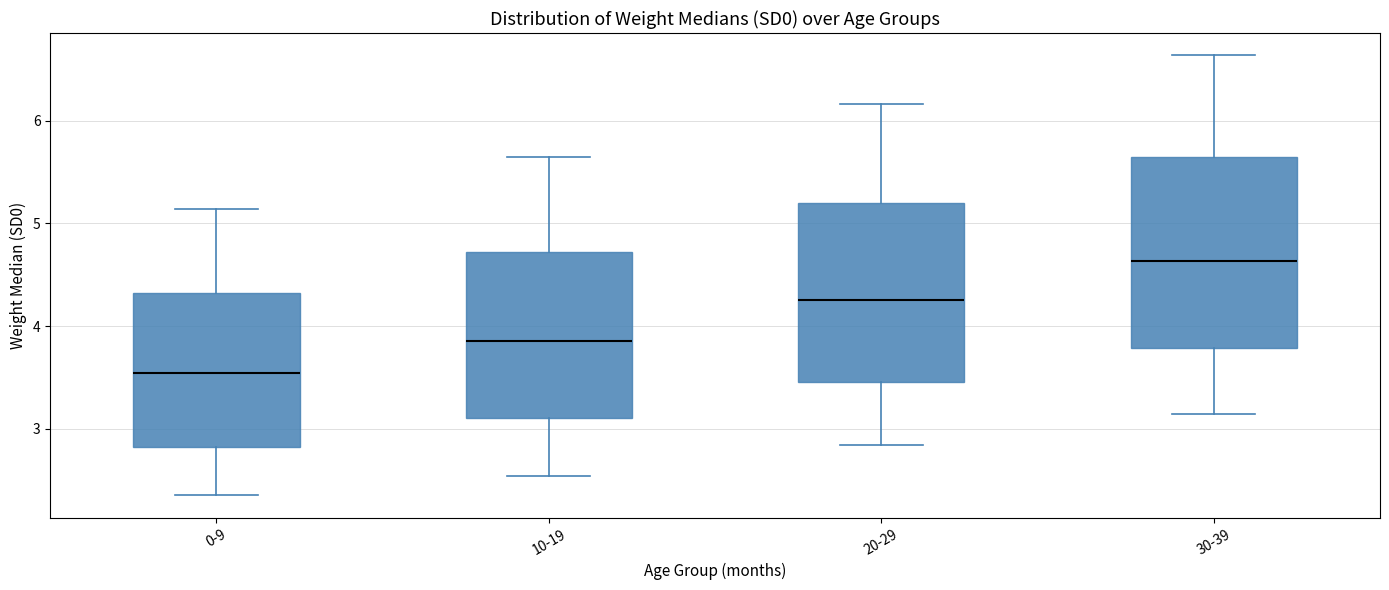

Which box has the highest median line?

30-39